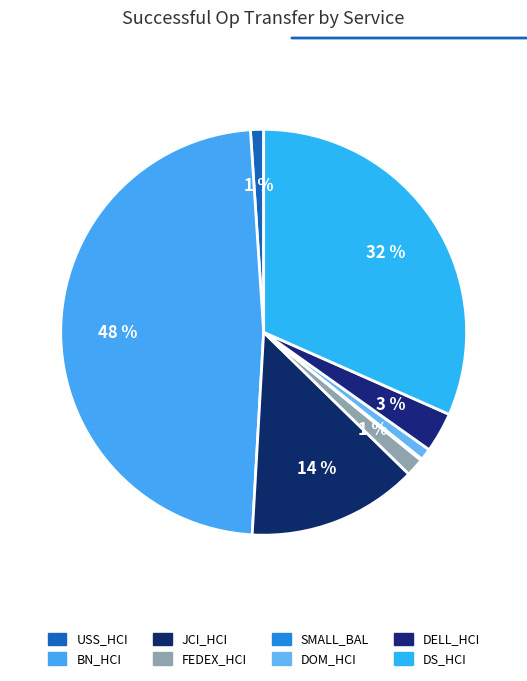

To the nearest percent, what is the combined percentage of DS_HCI and BN_HCI?

80%